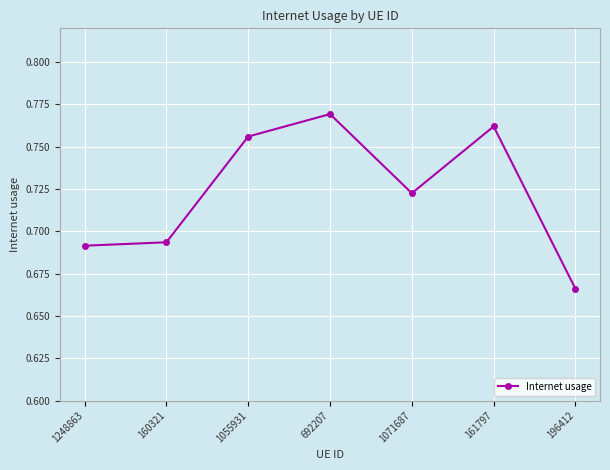

Rank the categories by value from highest to lowest.

692207, 161797, 1055931, 1071687, 160321, 1248863, 196412